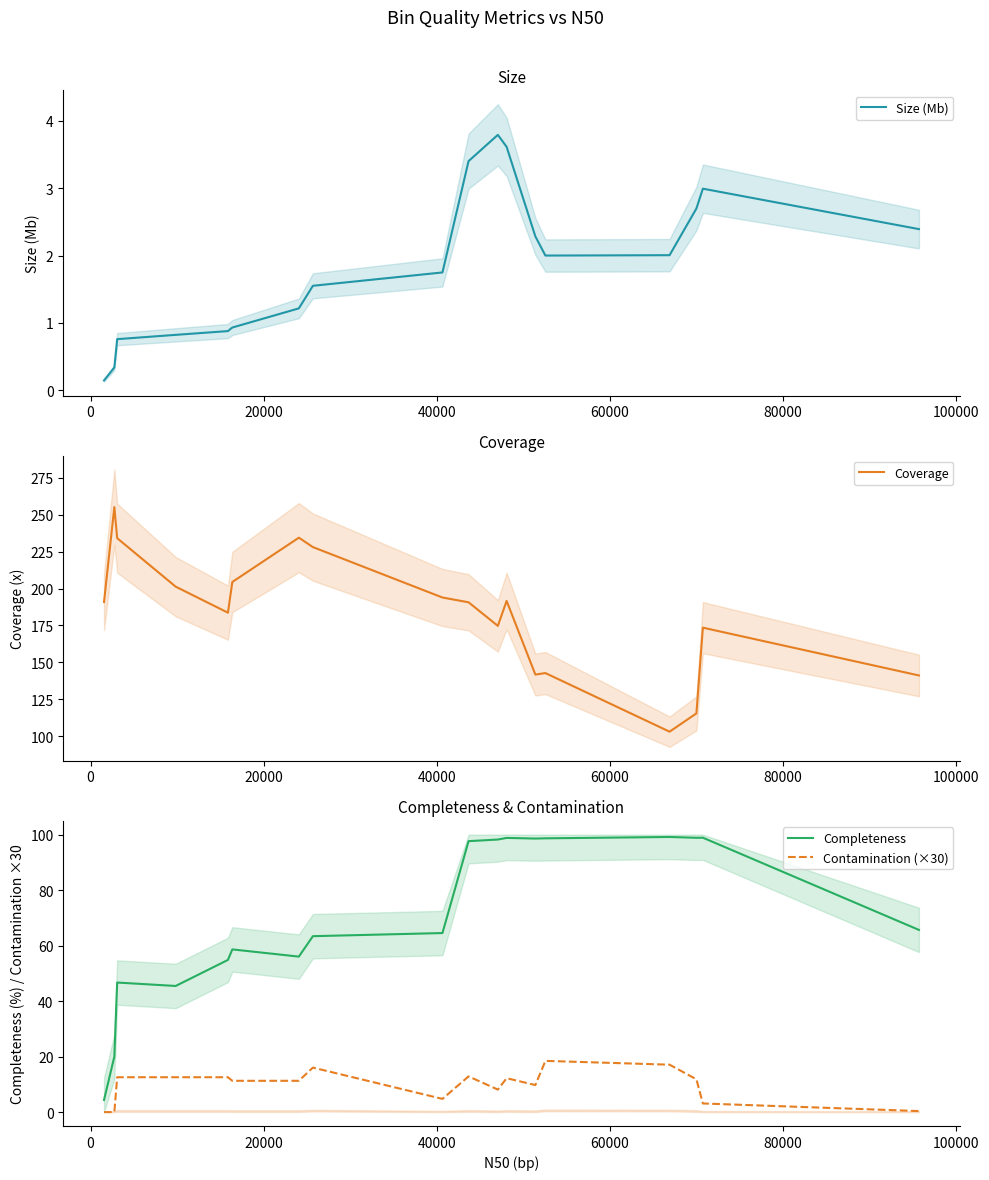

At how many categories does at least one series exceed 37?

18